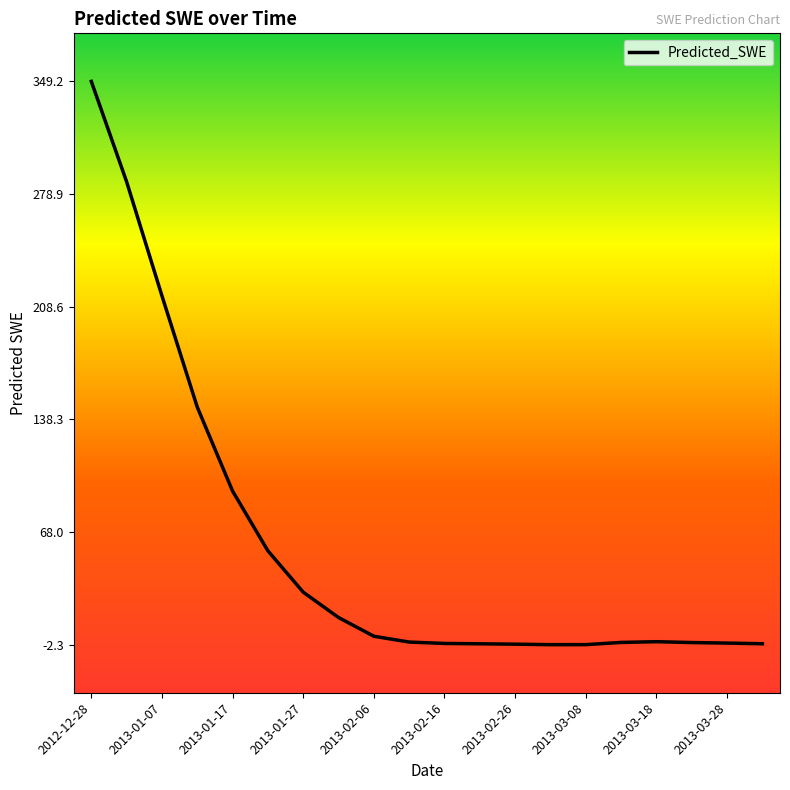

What is the difference between the maximum and minimum values?

351.5